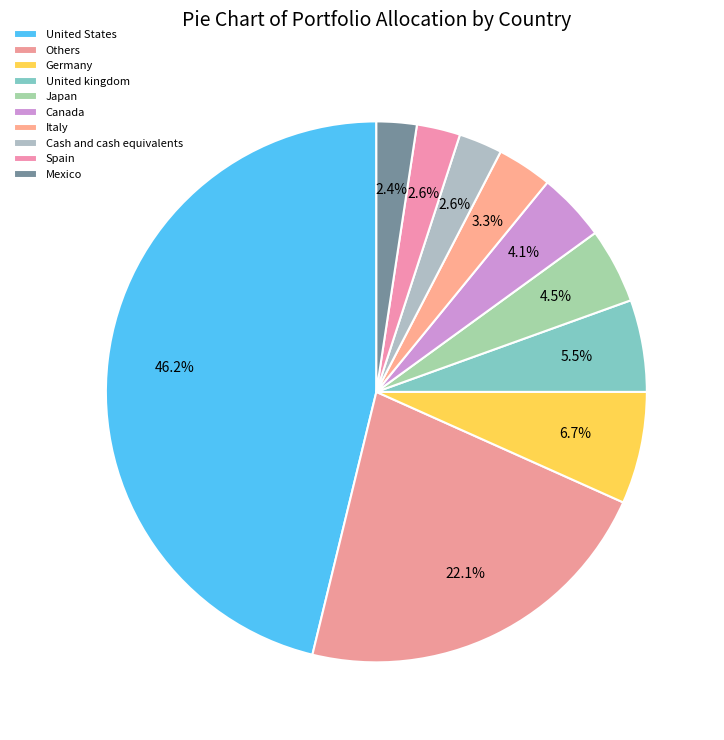

What is the change in value from Germany to Canada?

-2.6